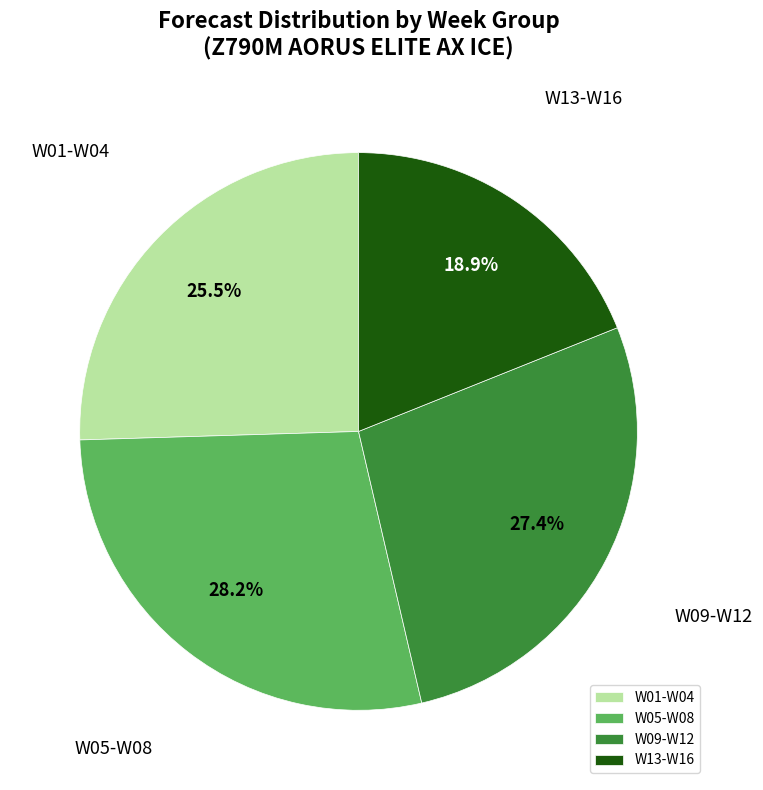

What is the smallest slice in the pie chart?

W13-W16